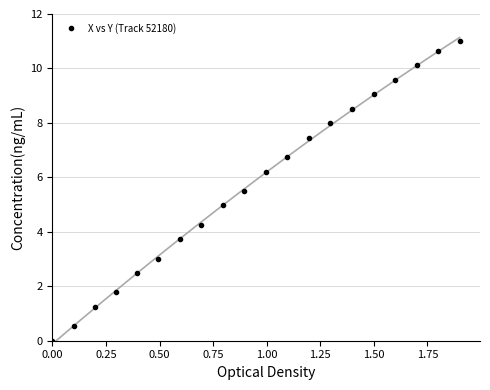

What is the maximum value for X vs Y (Track 52180)?

11.0